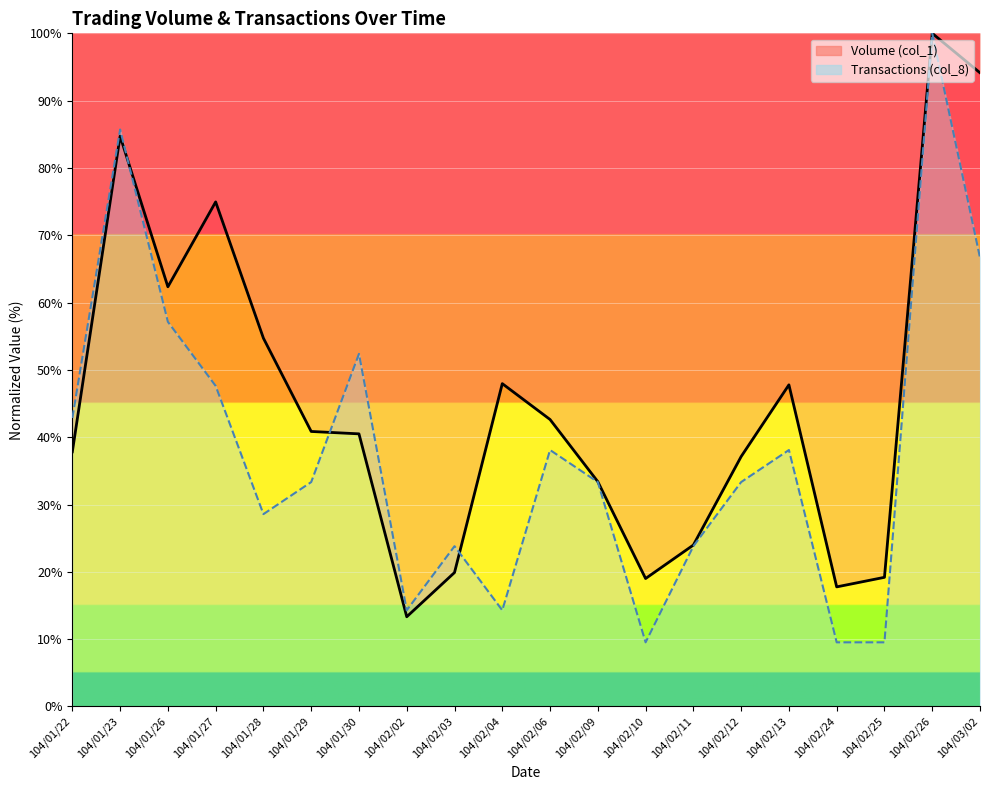

True or false: Volume (col_1) has a value of 75.0 at 104/01/27.

True